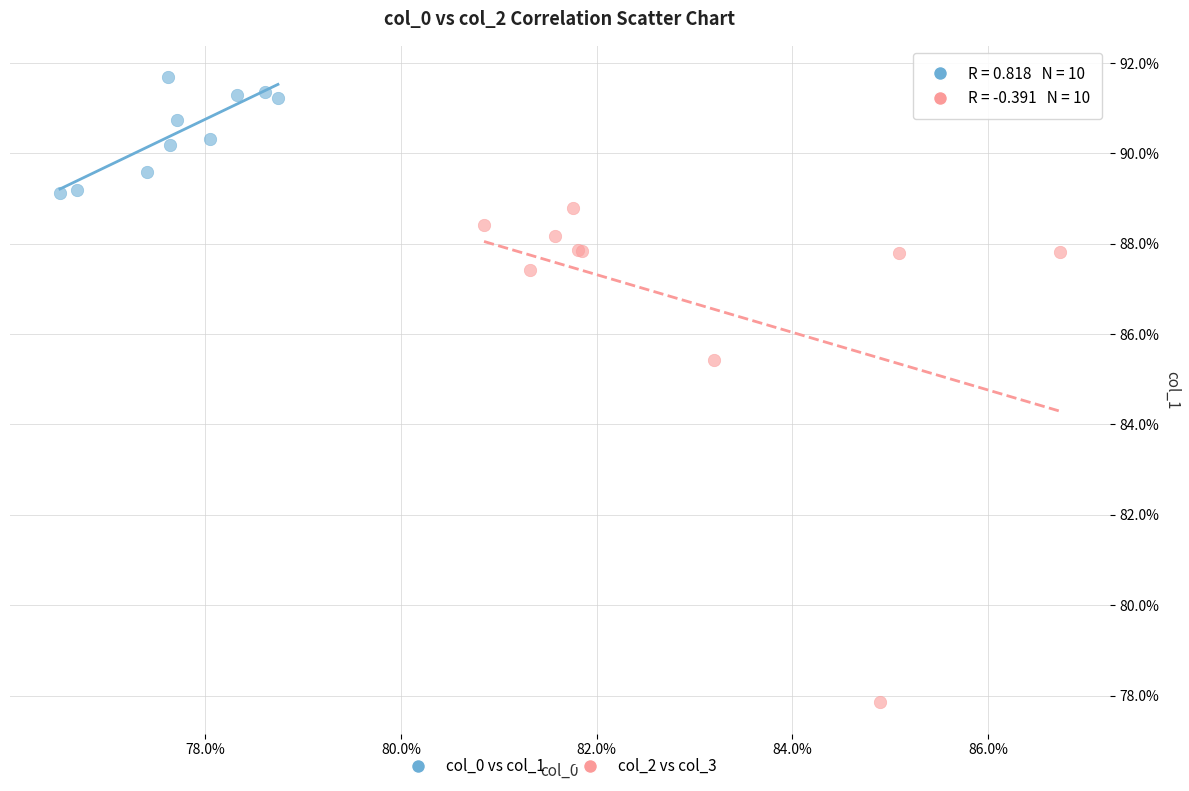

Which series reaches the maximum Y coordinate?

col_0 vs col_1